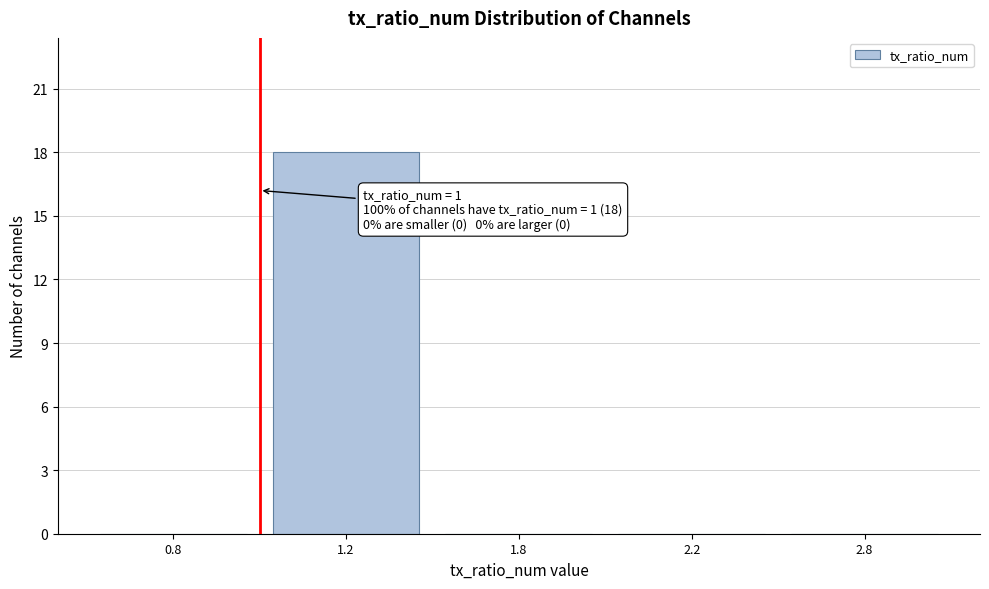

Reading left to right, list all the values displayed in this chart.

0.8=0	1.2=18	1.8=0	2.2=0	2.8=0